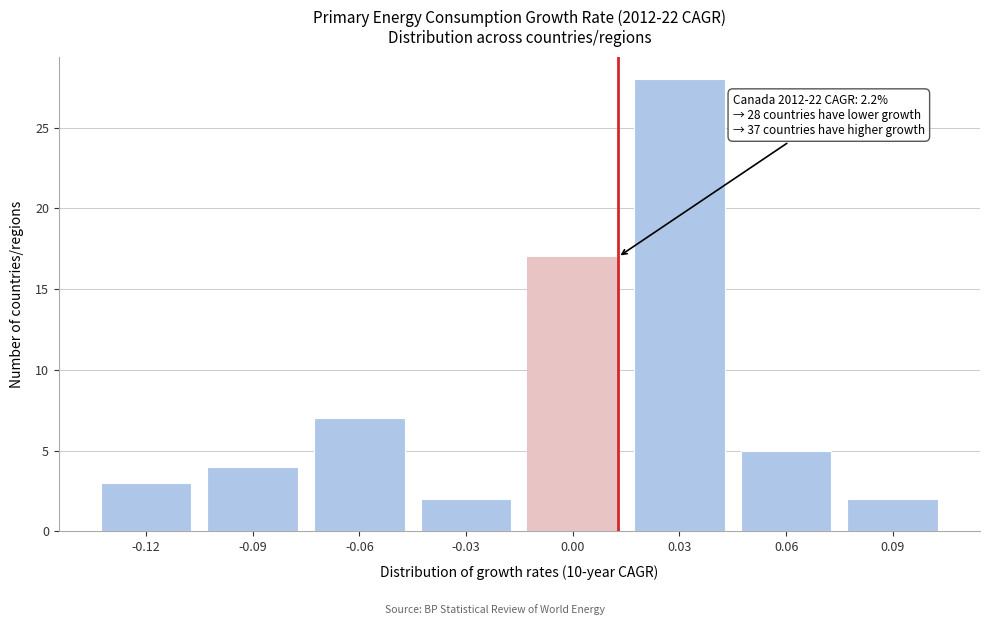

Reading left to right, list all the values displayed in this chart.

-0.12=3	-0.09=4	-0.06=7	-0.03=2	0.00=17	0.03=28	0.06=5	0.09=2